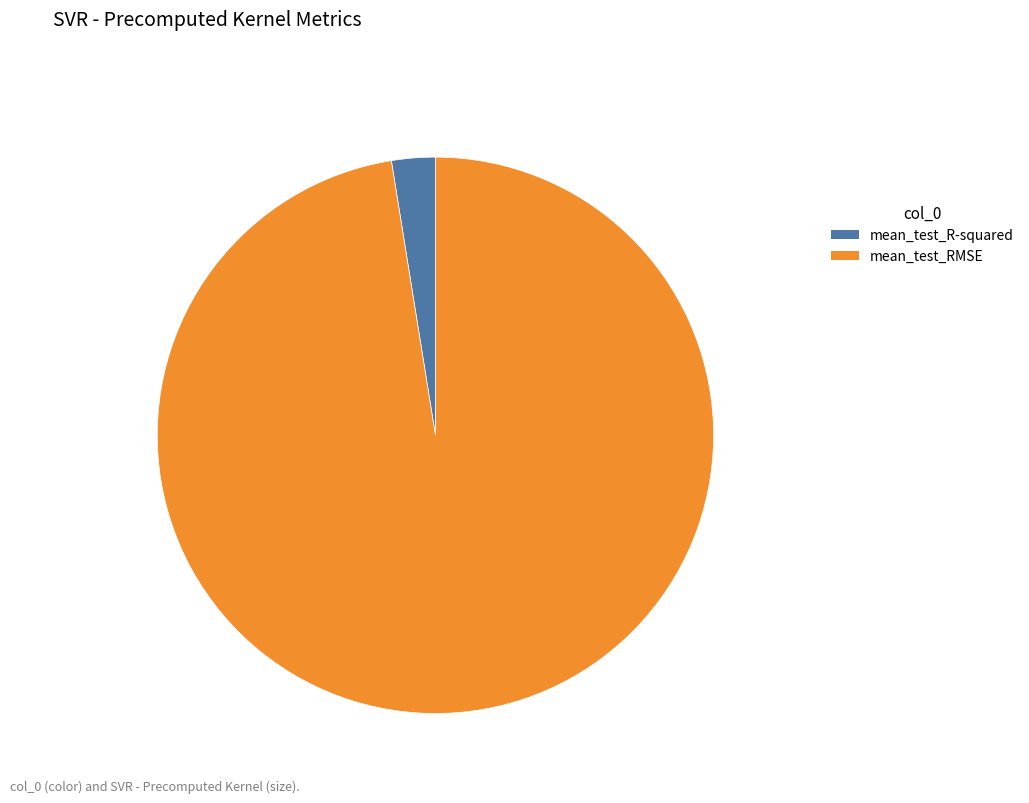

True or false: mean_test_R-squared accounts for 3% of the total.

True